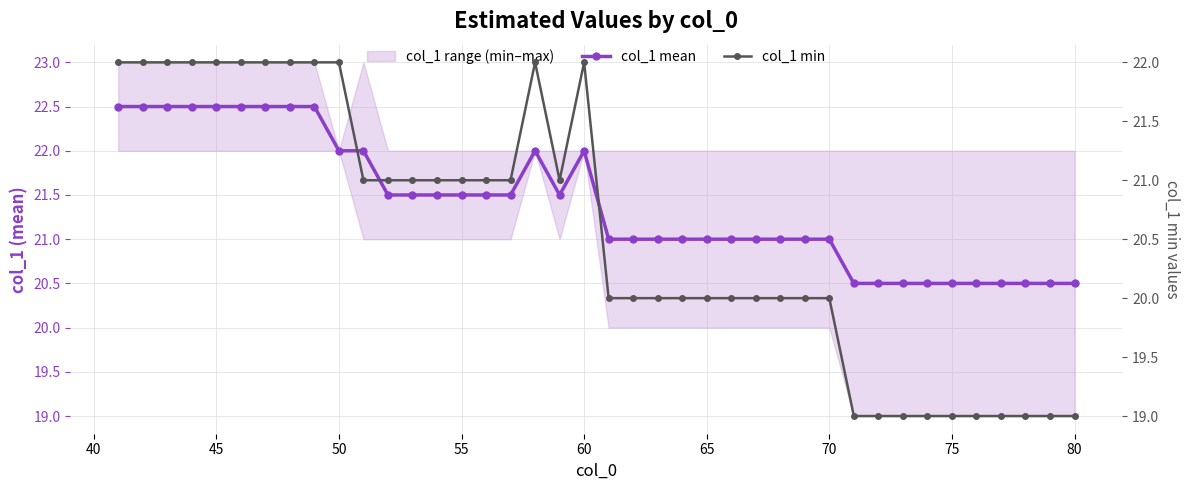

Reading left to right, transcribe all the data shown in this chart.

col_1 mean: 22.5	22.5	22.5	22.5	22.5	22.5	22.5	22.5	22.5	22.0	22.0	21.5	21.5	21.5	21.5	21.5	21.5	22.0	21.5	22.0	21.0	21.0	21.0	21.0	21.0	21.0	21.0	21.0	21.0	21.0	20.5	20.5	20.5	20.5	20.5	20.5	20.5	20.5	20.5	20.5
col_1 min: 22.0	22.0	22.0	22.0	22.0	22.0	22.0	22.0	22.0	22.0	21.0	21.0	21.0	21.0	21.0	21.0	21.0	22.0	21.0	22.0	20.0	20.0	20.0	20.0	20.0	20.0	20.0	20.0	20.0	20.0	19.0	19.0	19.0	19.0	19.0	19.0	19.0	19.0	19.0	19.0